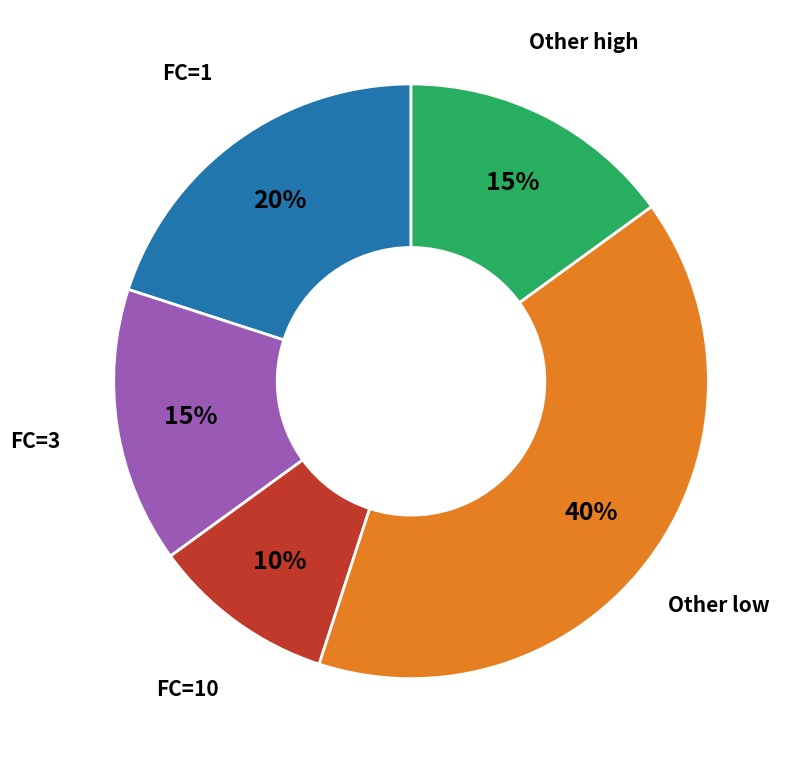

Between FC=1 and Other low, which is larger?

Other low